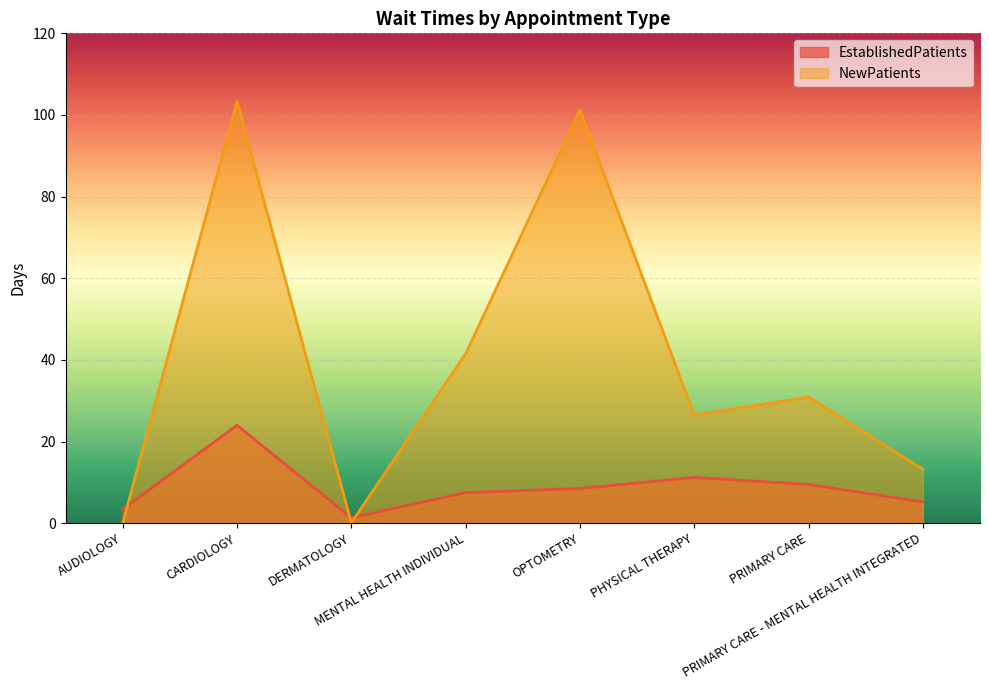

What is the average value of the EstablishedPatients series?

8.8